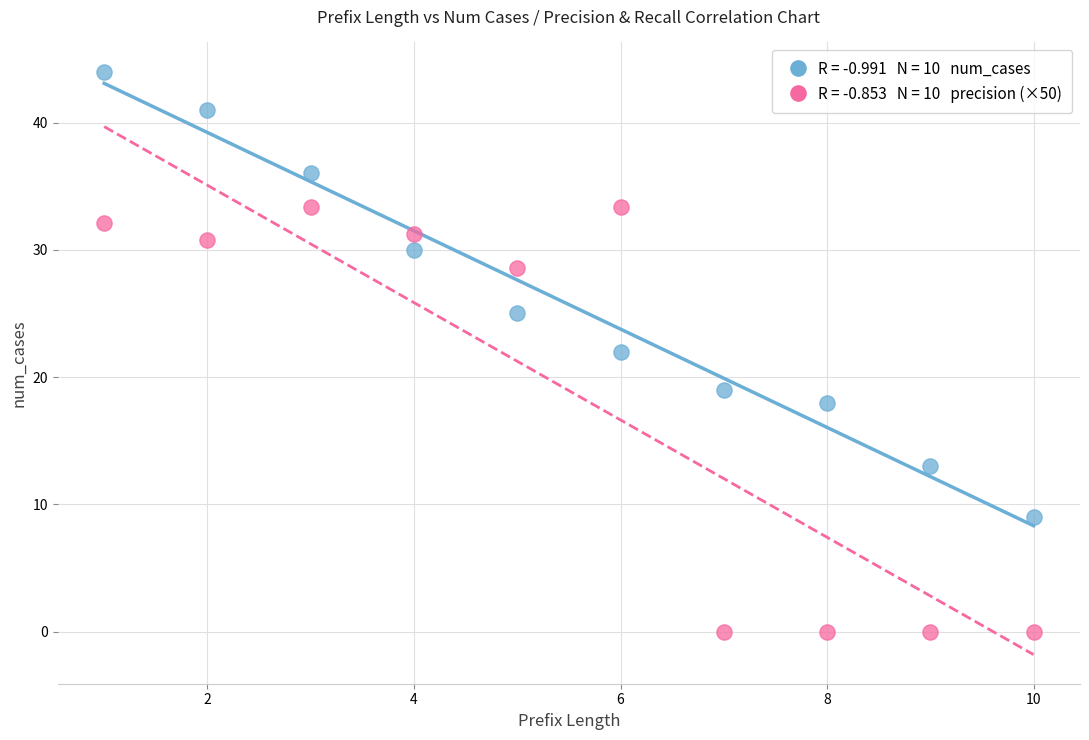

Across all data points, what is the range of Y values (max minus min)?

44.0